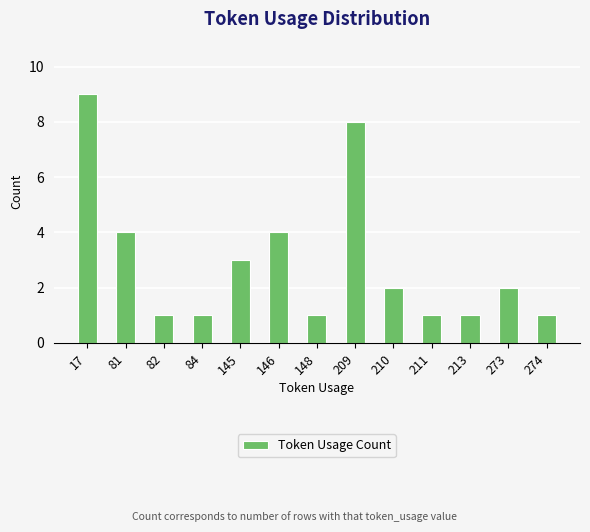

Which category has the highest value across all series?

17